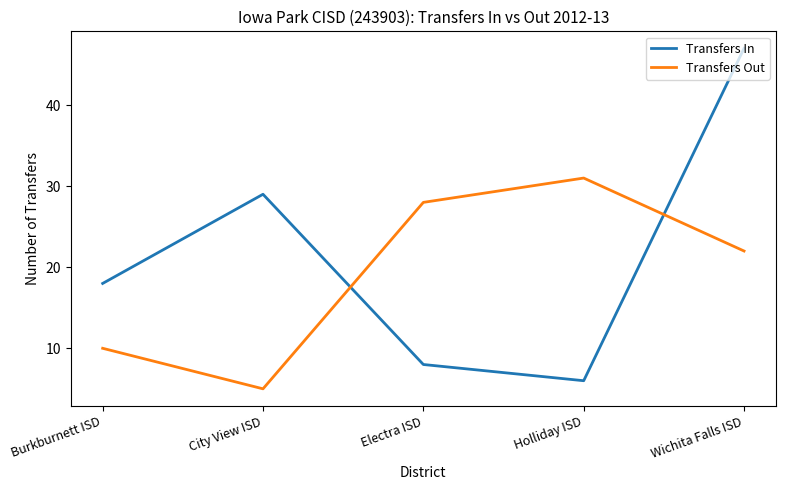

The Transfers In series shows 29 at City View ISD. True or false?

True